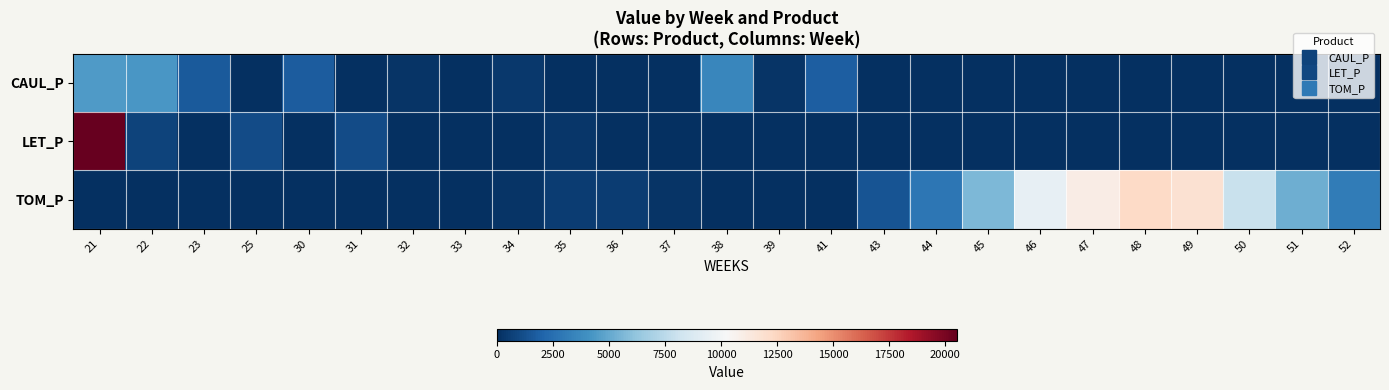

Reading left to right, what are all the values shown in this chart?

CAUL_P: 21=4441.4	22=4306.4	23=1624.4	25=0.0	30=1687.8	31=0.0	32=228.5	33=0.0	34=345.0	35=0.0	36=0.0	37=0.0	38=3525.2	39=236.9	41=1786.6	43=0.0	44=0.0	45=0.0	46=0.0	47=0.0	48=0.0	49=0.0	50=0.0	51=0.0	52=0.0
LET_P: 21=20498.5	22=773.6	23=0.0	25=1073.4	30=0.0	31=1106.5	32=0.0	33=0.0	34=0.0	35=283.0	36=0.0	37=0.0	38=0.0	39=0.0	41=0.0	43=0.0	44=0.0	45=0.0	46=0.0	47=0.0	48=0.0	49=0.0	50=0.0	51=0.0	52=0.0
TOM_P: 21=0.0	22=0.0	23=0.0	25=0.0	30=0.0	31=0.0	32=0.0	33=31.2	34=201.0	35=531.2	36=504.1	37=231.6	38=0.0	39=0.0	41=0.0	43=1418.1	44=2836.1	45=5641.7	46=9438.7	47=11012.9	48=12310.1	49=11787.5	50=7950.6	51=5246.4	52=3119.9